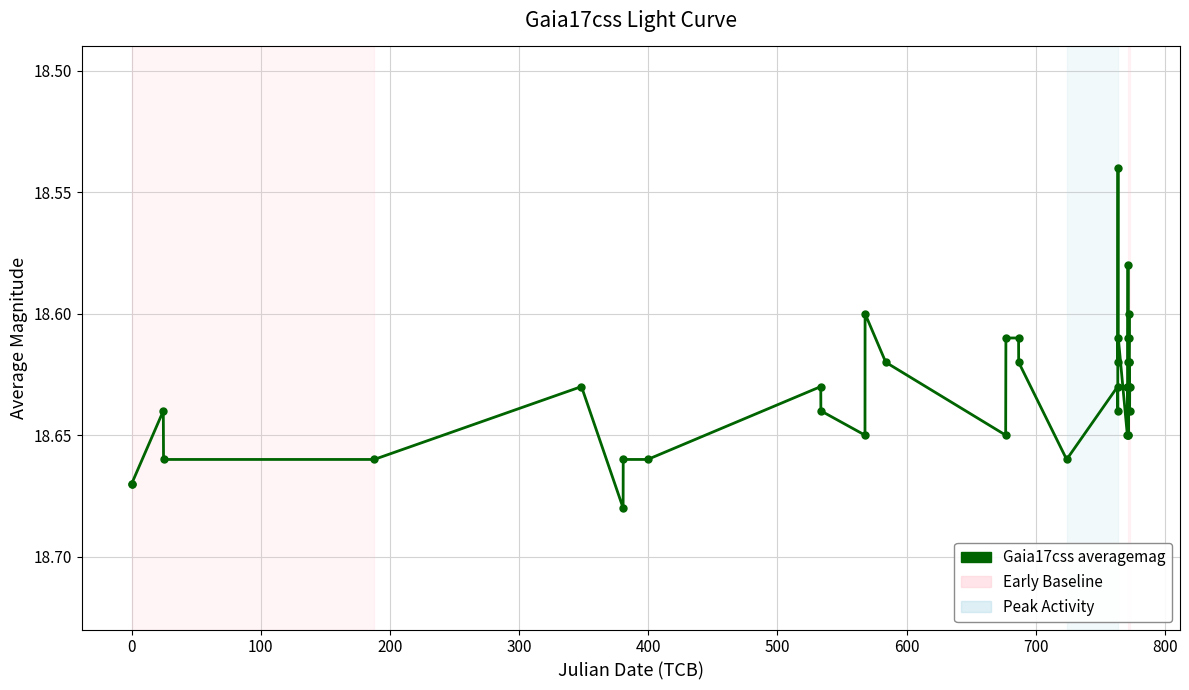

True or false: there are more than 1 points higher than both neighbors.

True